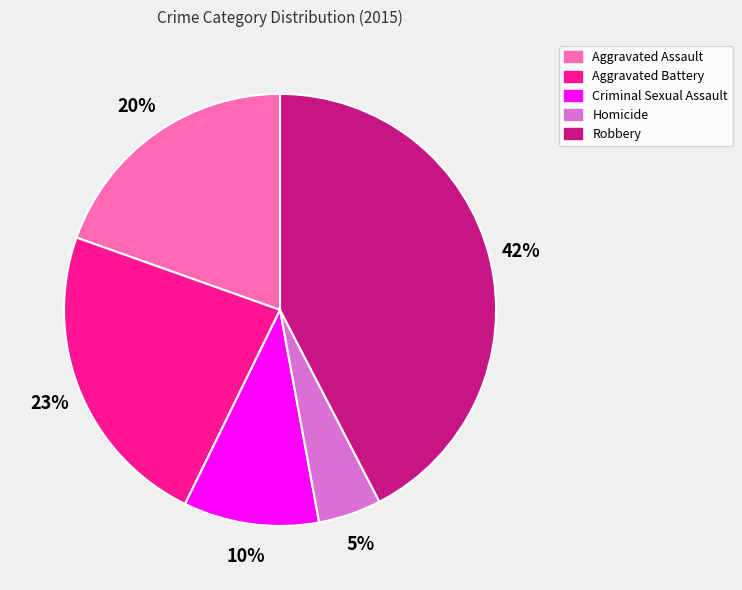

Which category has the smallest portion of the pie?

Homicide